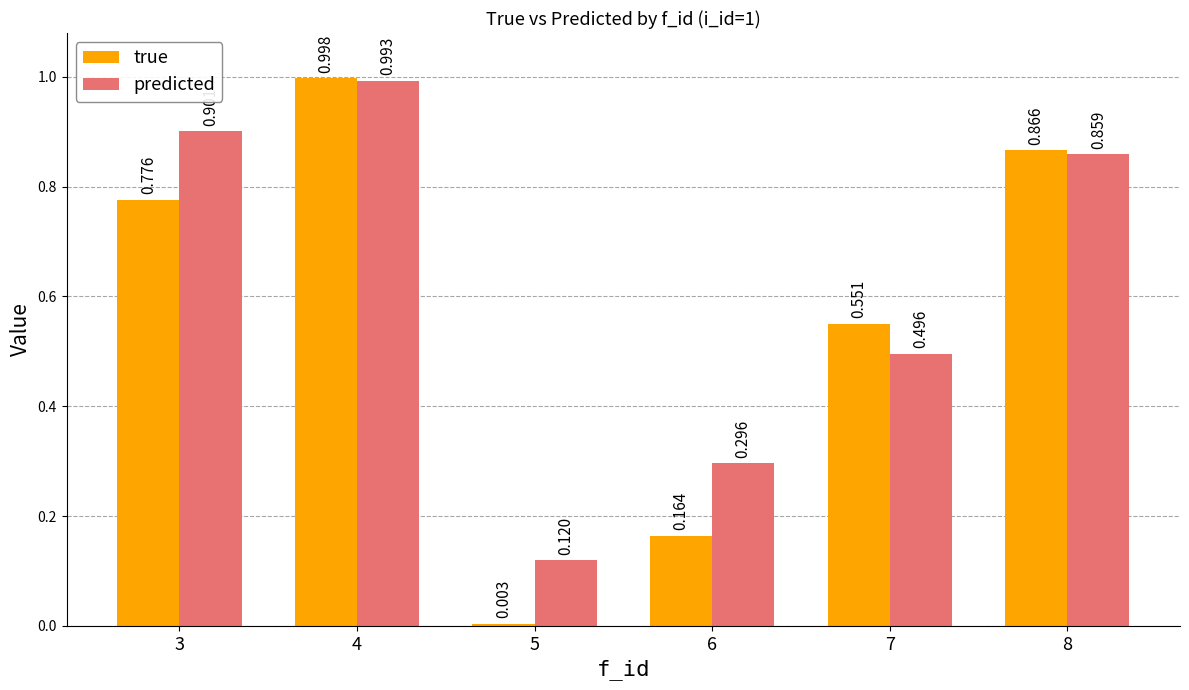

How many bars are there in total?

12